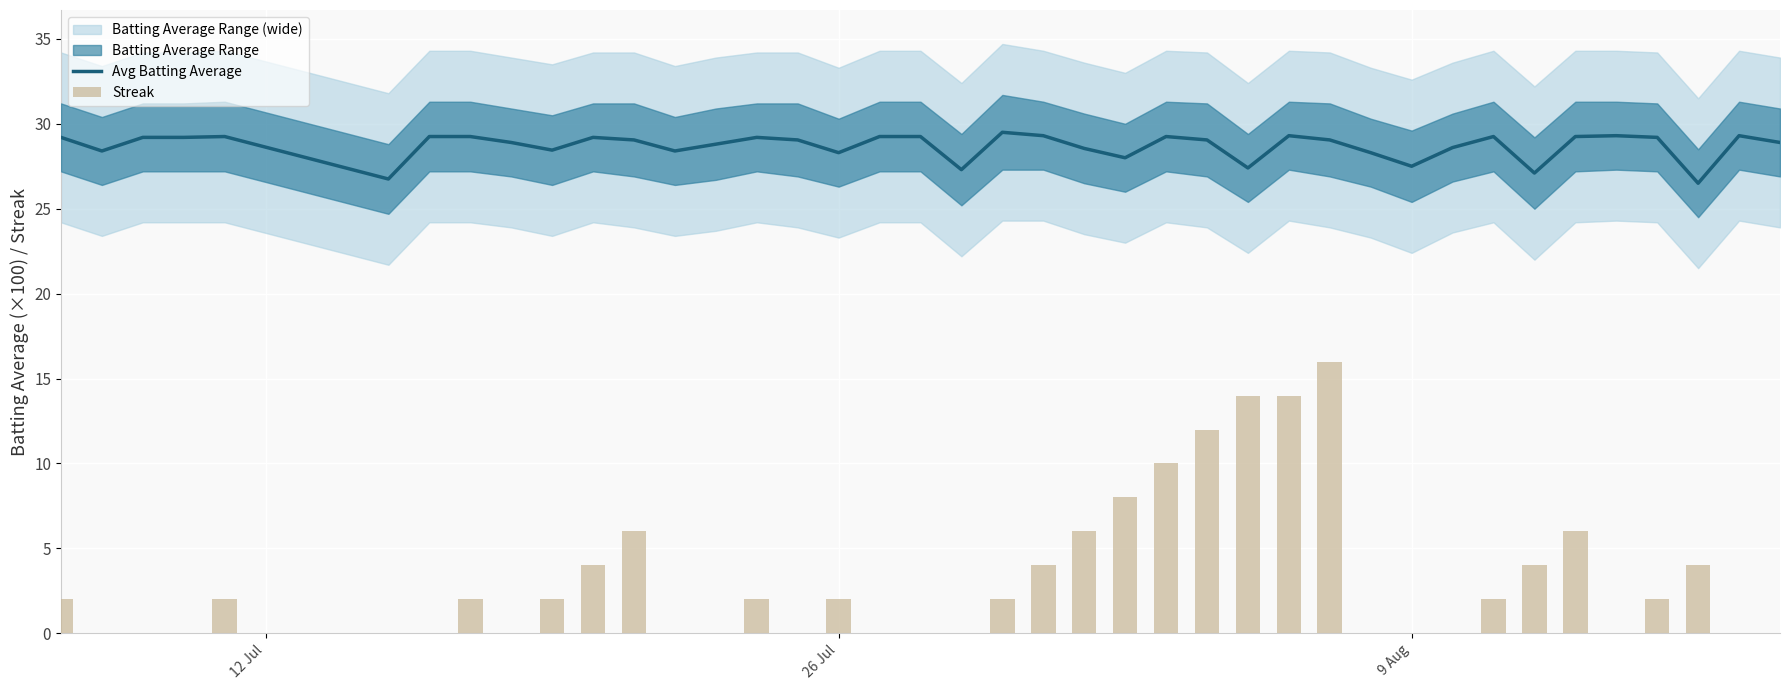

What is the highest value of the Avg Batting Average series?

29.5